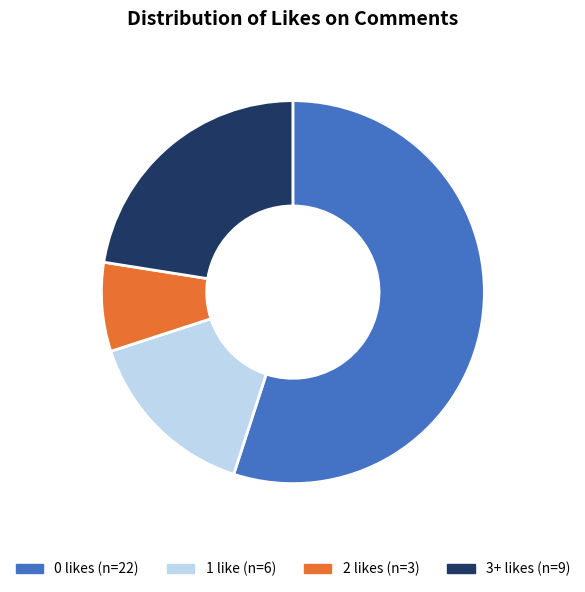

The 1 slice represents 15% of the pie. True or false?

True